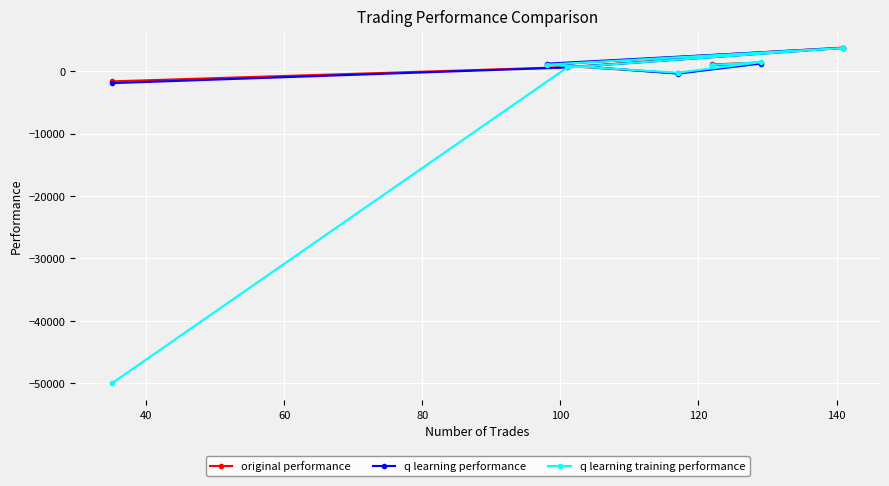

What is the lowest value of the q learning training performance series?

-50000.0